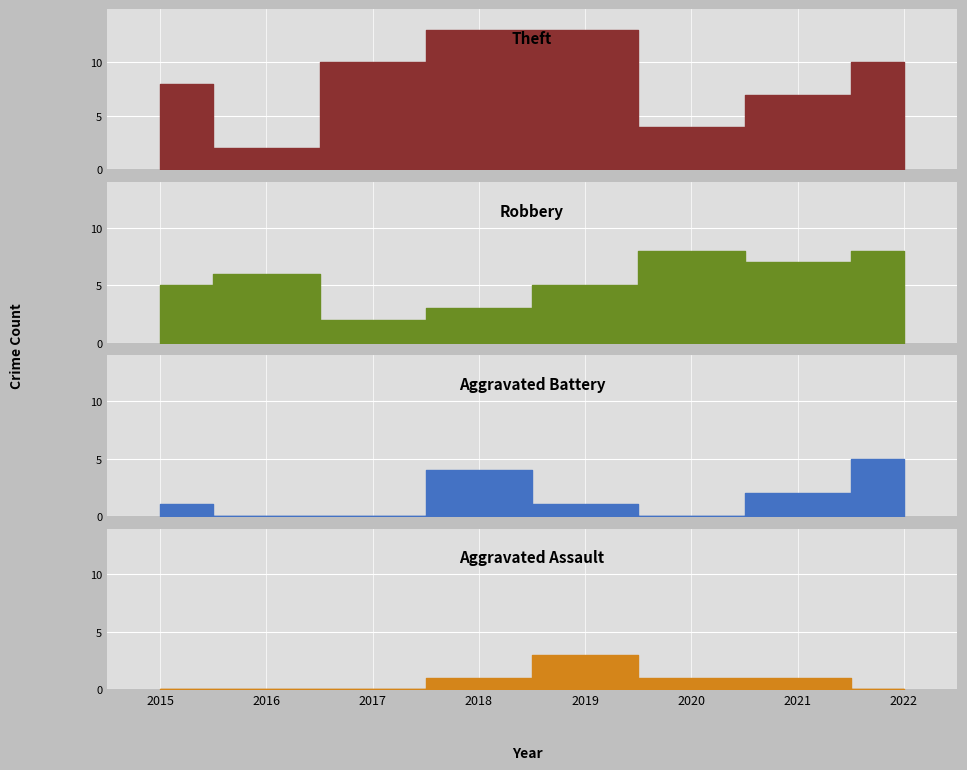

List the series in order of their peak value, highest first.

Theft, Robbery, Aggravated Battery, Aggravated Assault